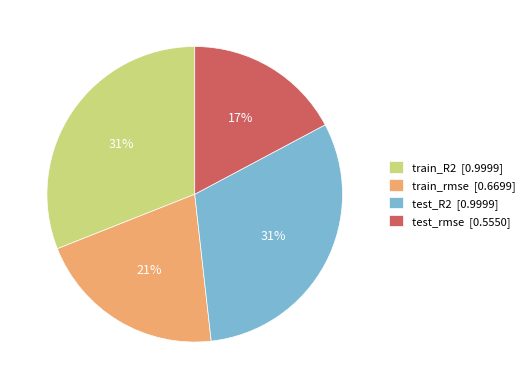

Is the sum of train_R2 [0.9999] and test_R2 [0.9999] greater than half?

Yes